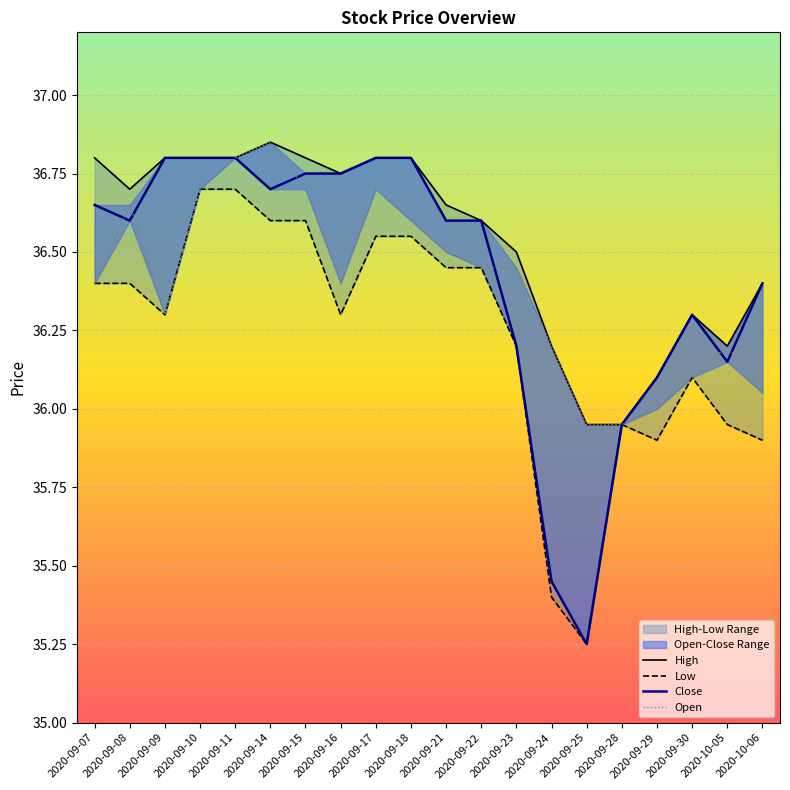

At which label does Close reach its minimum?

2020-09-25